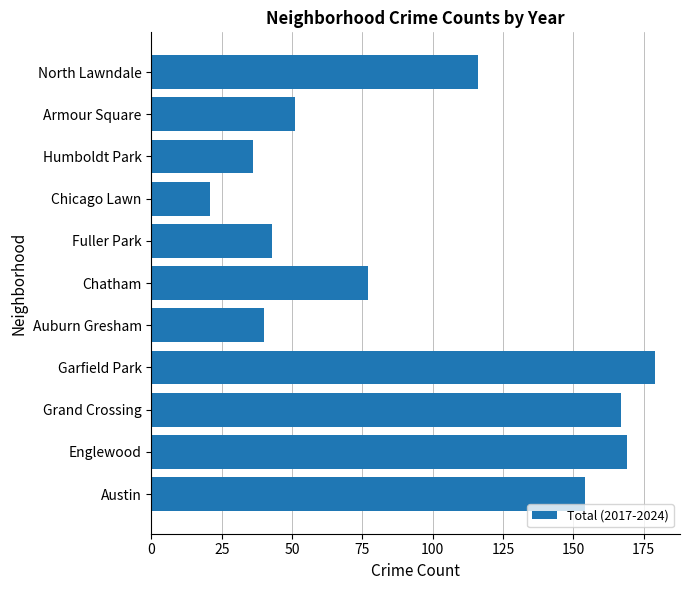

What is the smallest value displayed?

21